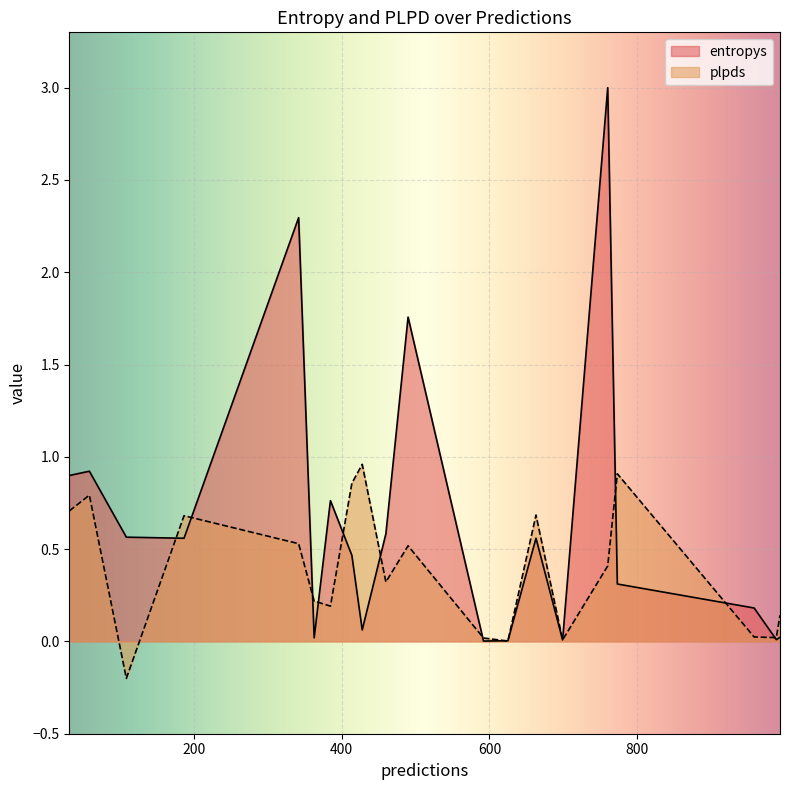

What is the difference between the second highest and second lowest values in the plpds series?

0.9